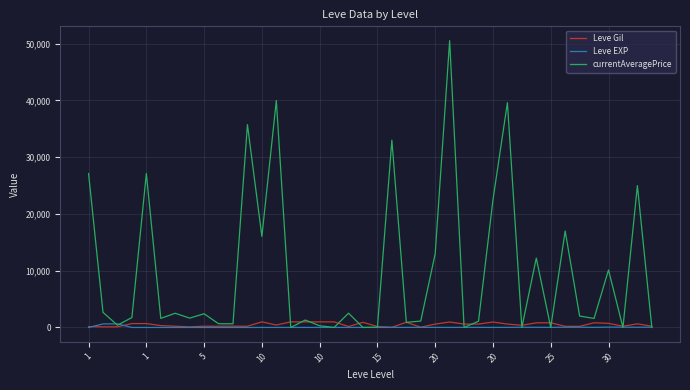

Which series has the largest range (max minus min)?

currentAveragePrice